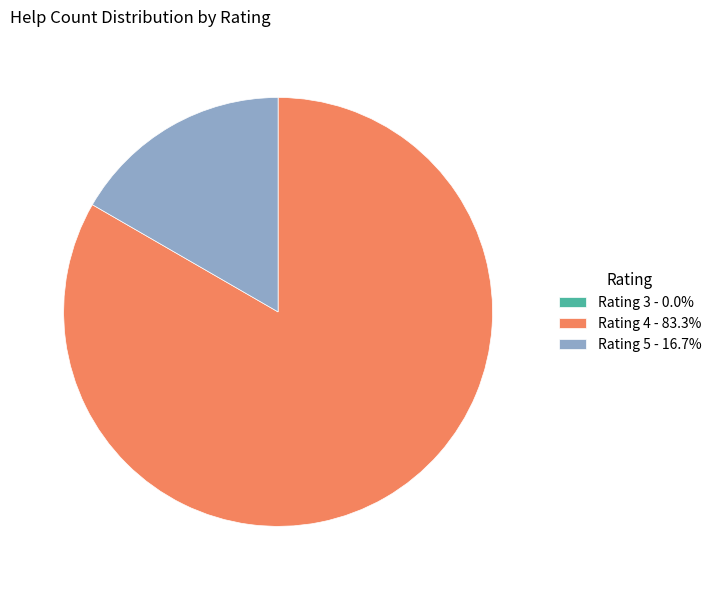

Do Rating 5 - 16.7% and Rating 4 - 83.3% together represent more than half of the pie?

Yes